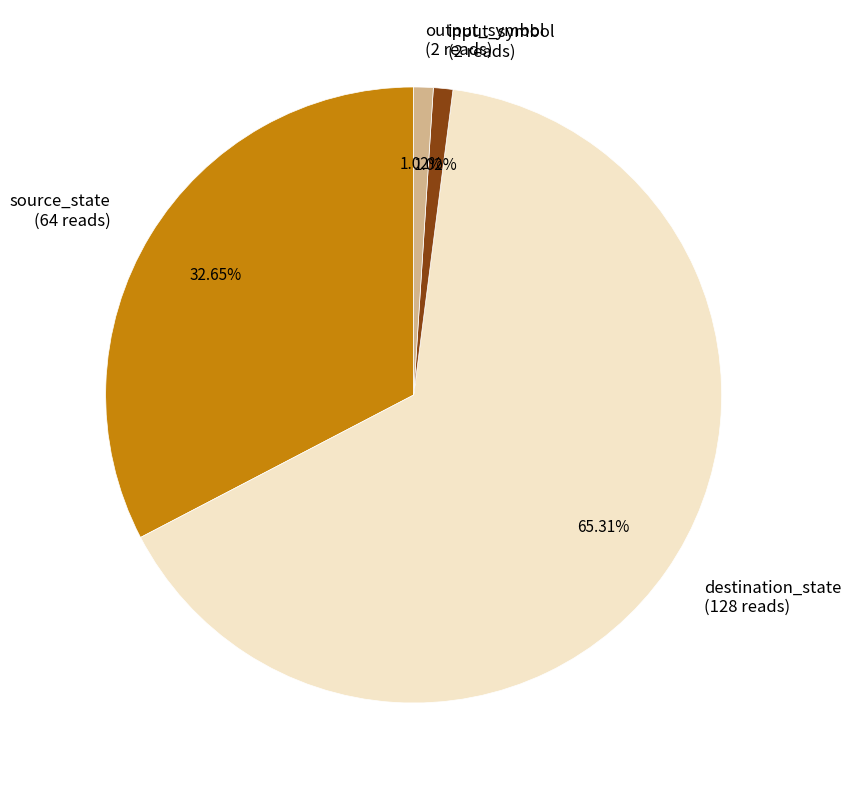

Do output_symbol (2 reads) and input_symbol (2 reads) together represent more than half of the pie?

No